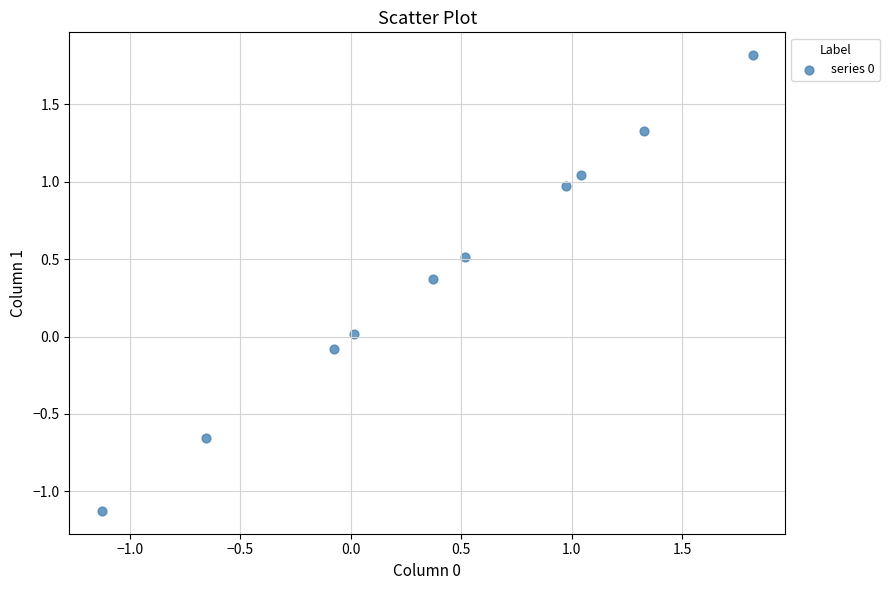

What is the range of X values (max minus min)?

2.9